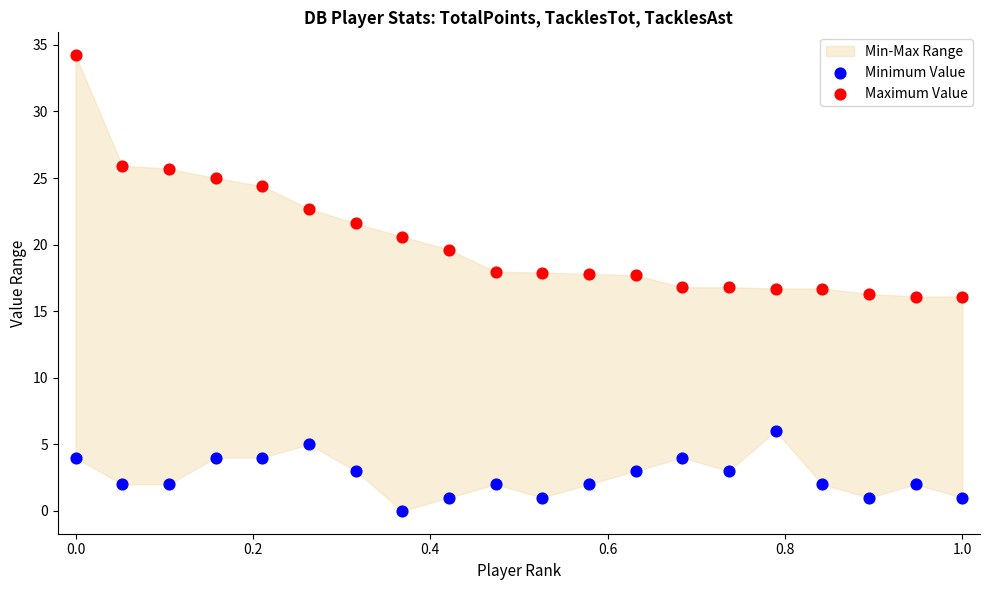

What is the X range (max minus min) for the scatter plot?

1.0